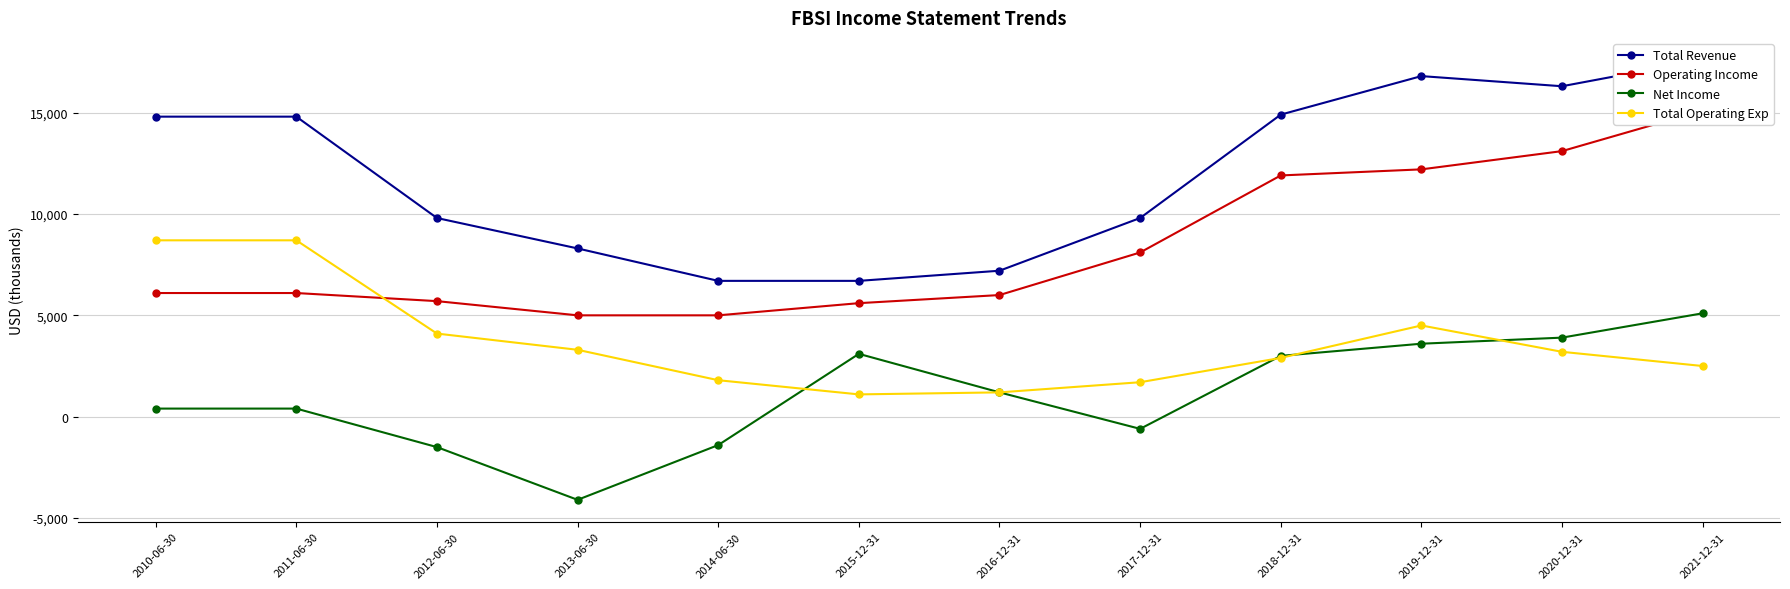

Reading left to right, transcribe all the data shown in this chart.

Total Revenue: 2010-06-30=14800	2011-06-30=14800	2012-06-30=9800	2013-06-30=8300	2014-06-30=6700	2015-12-31=6700	2016-12-31=7200	2017-12-31=9800	2018-12-31=14900	2019-12-31=16800	2020-12-31=16300	2021-12-31=17600
Operating Income: 2010-06-30=6100	2011-06-30=6100	2012-06-30=5700	2013-06-30=5000	2014-06-30=5000	2015-12-31=5600	2016-12-31=6000	2017-12-31=8100	2018-12-31=11900	2019-12-31=12200	2020-12-31=13100	2021-12-31=15100
Net Income: 2010-06-30=400	2011-06-30=400	2012-06-30=-1500	2013-06-30=-4100	2014-06-30=-1400	2015-12-31=3100	2016-12-31=1200	2017-12-31=-600	2018-12-31=3000	2019-12-31=3600	2020-12-31=3900	2021-12-31=5100
Total Operating Exp: 2010-06-30=8700	2011-06-30=8700	2012-06-30=4100	2013-06-30=3300	2014-06-30=1800	2015-12-31=1100	2016-12-31=1200	2017-12-31=1700	2018-12-31=2900	2019-12-31=4500	2020-12-31=3200	2021-12-31=2500